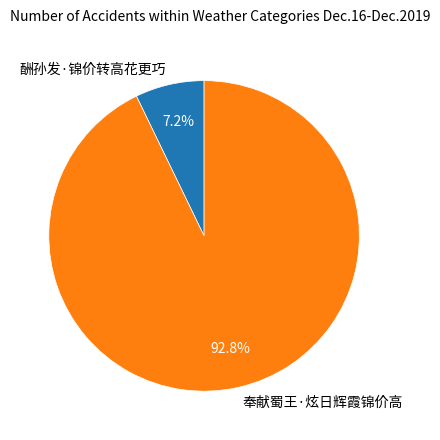

What is the total percentage of 酬孙发·锦价转高花更巧 and 奉献蜀王·炫日辉霞锦价高?

100.0%